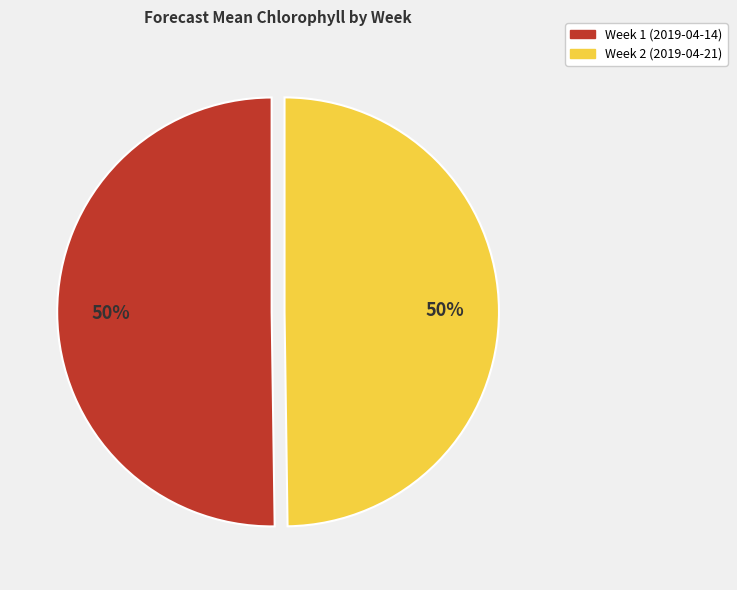

To the nearest percent, what percentage of the pie is Week 2 (2019-04-21)?

50%